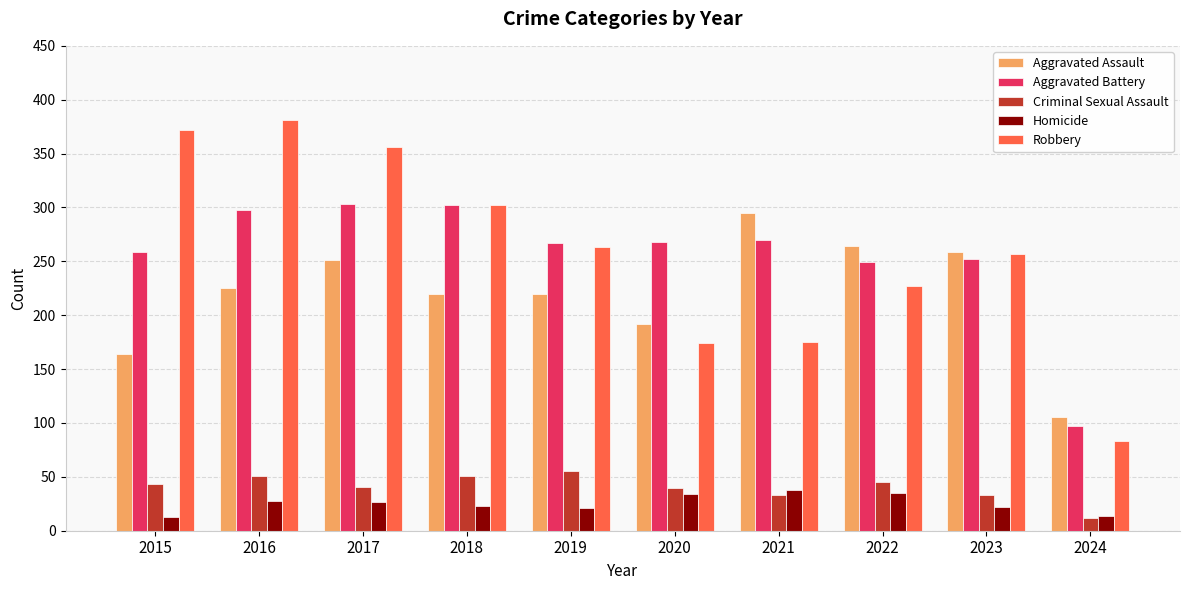

What is the difference between the highest and lowest values at 2024?

94